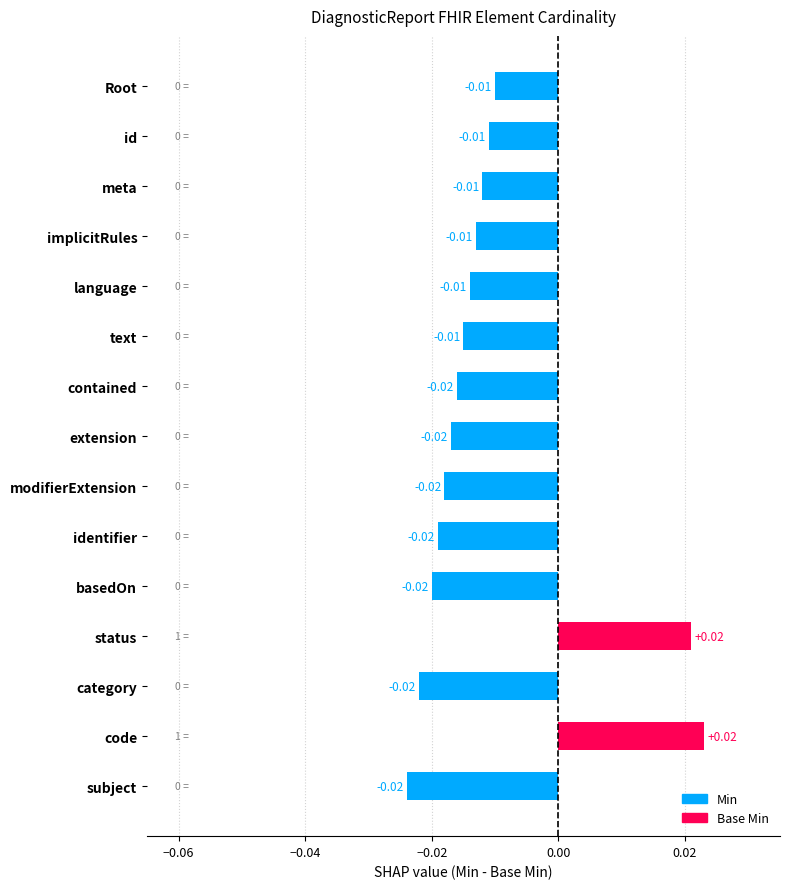

Between extension and status, which is larger?

status